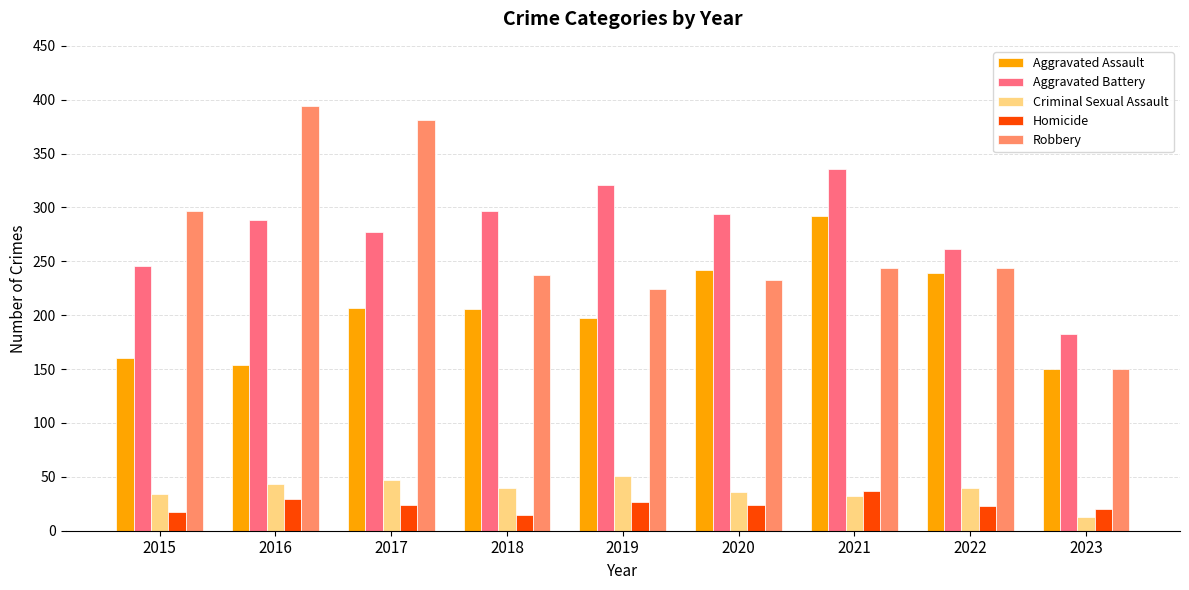

Is the value of Robbery at 2018 greater than the value of Aggravated Battery at 2022?

No